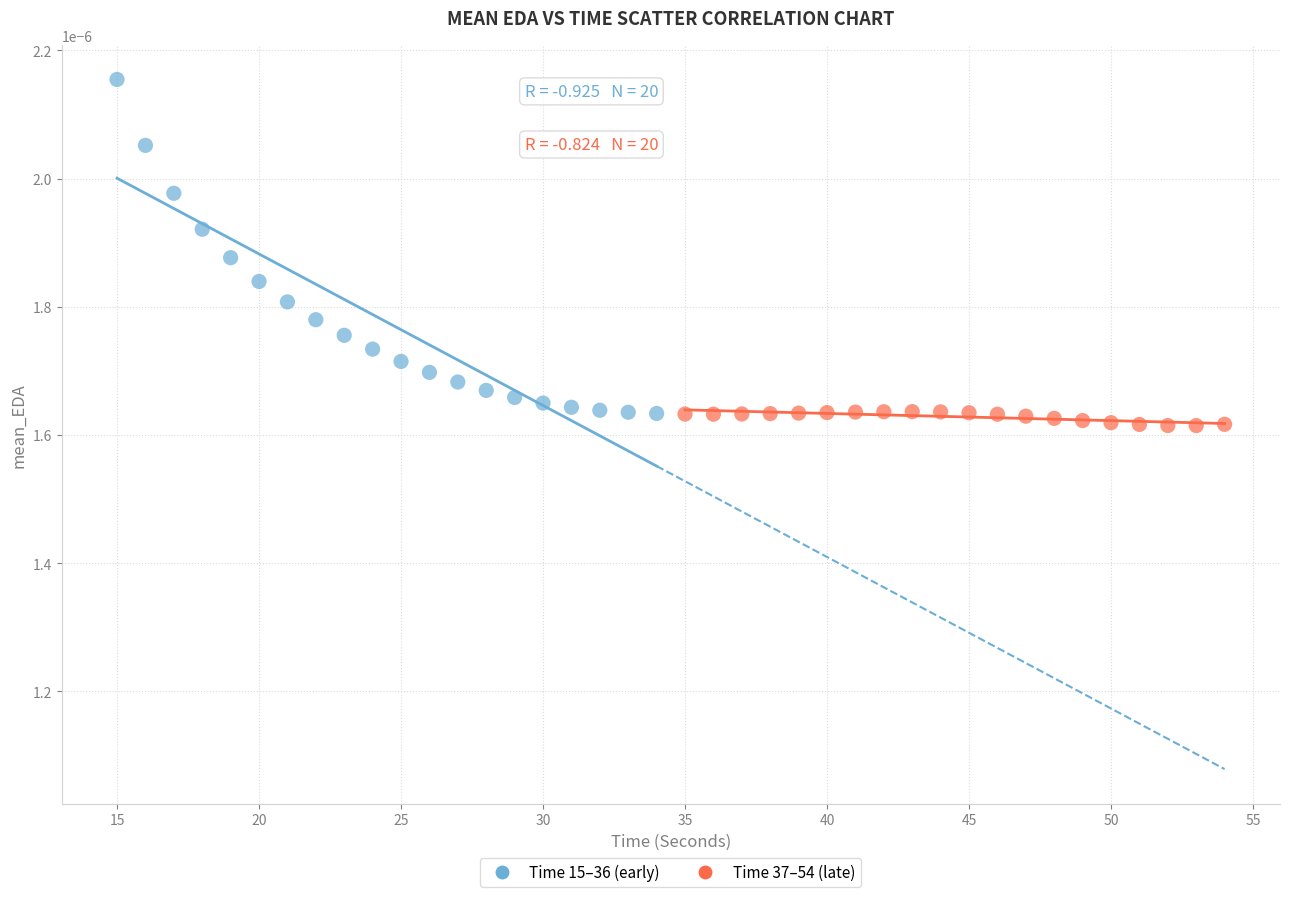

Which series reaches the maximum Y coordinate?

Time 15–36 (early)